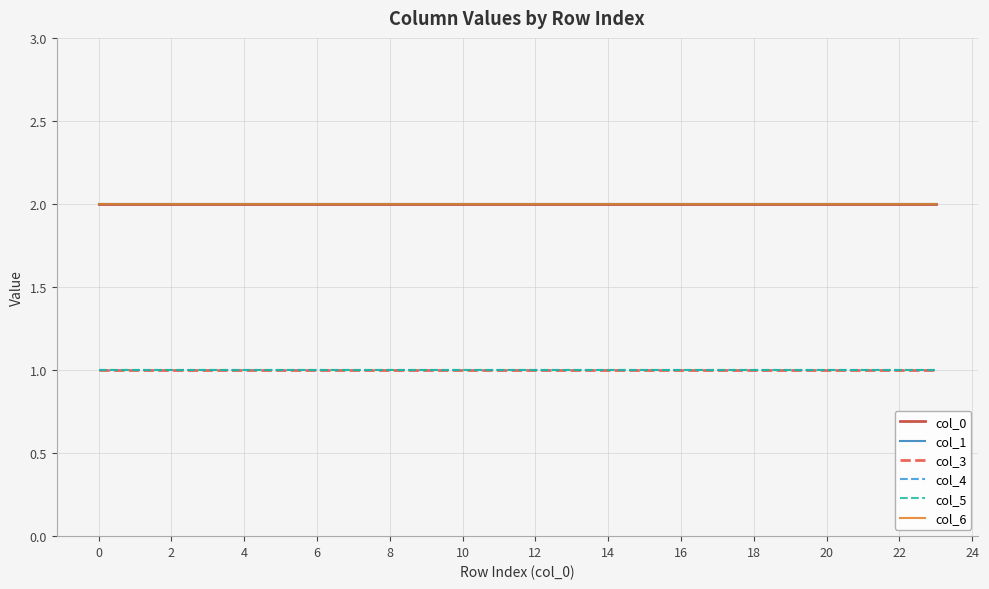

True or false: col_4 and col_6 cross at least once.

False